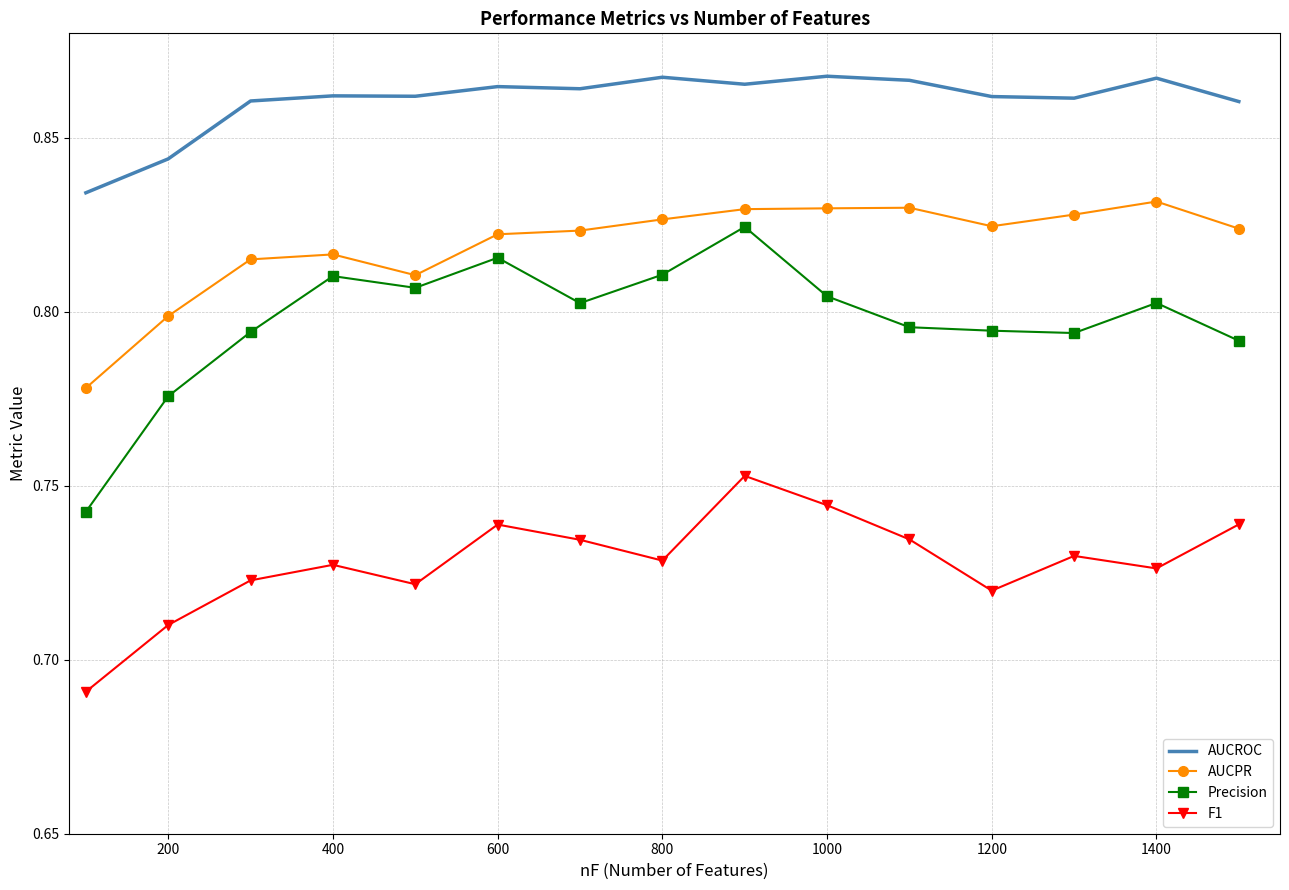

Which series has the widest spread of values?

Precision